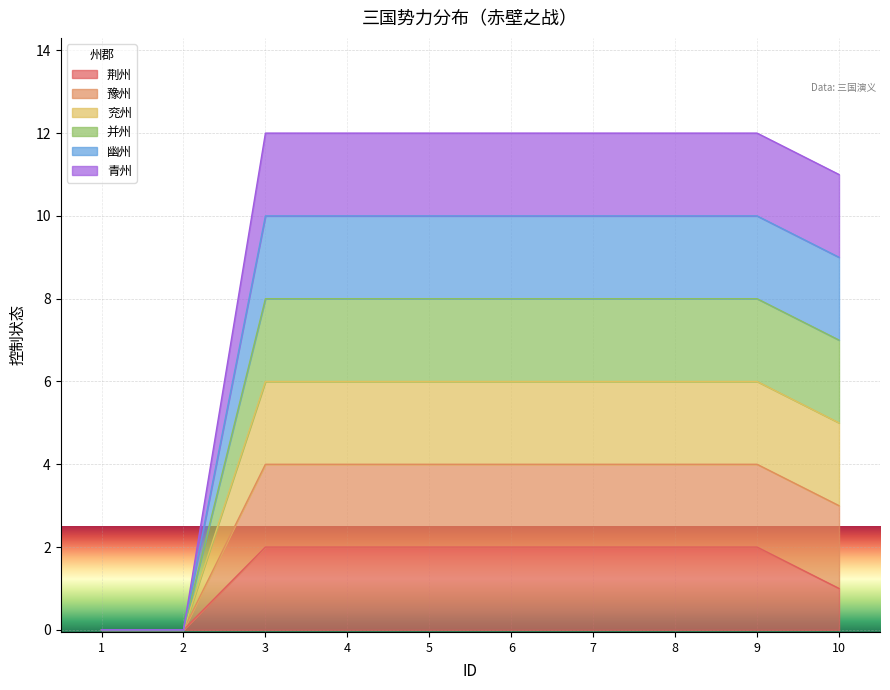

Count the number of data series in this chart.

6